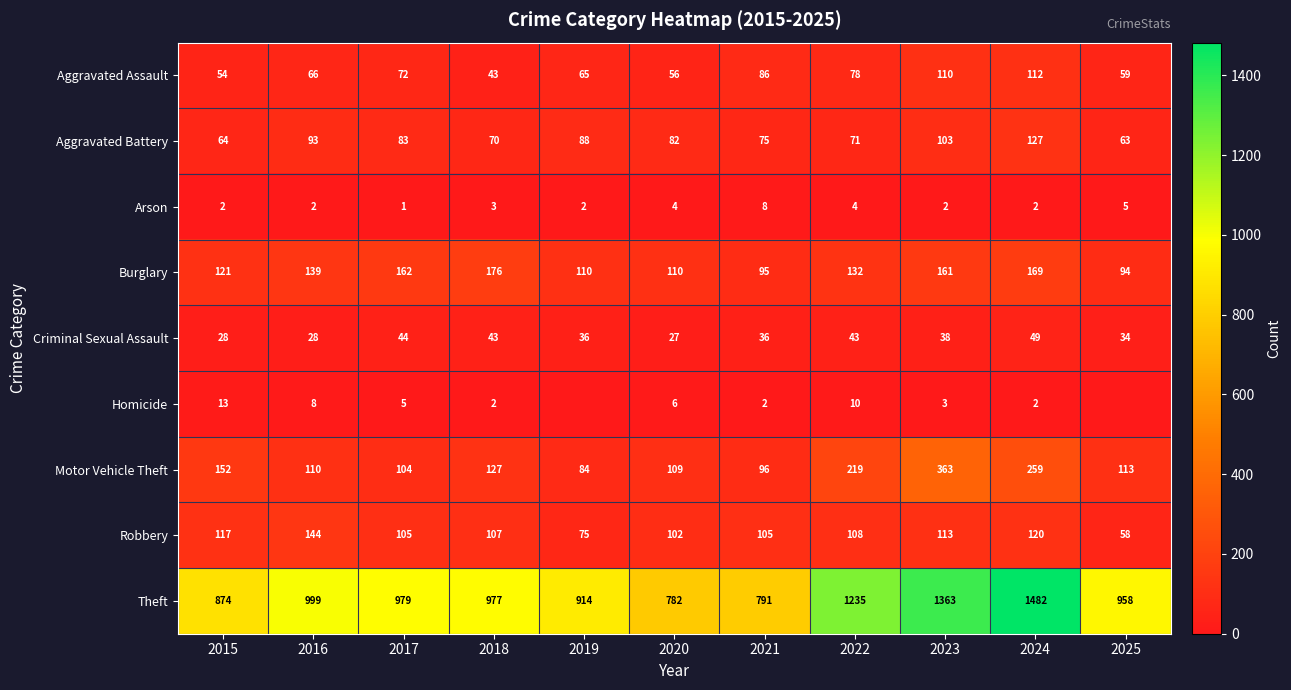

What is the maximum value shown in the chart?

1482